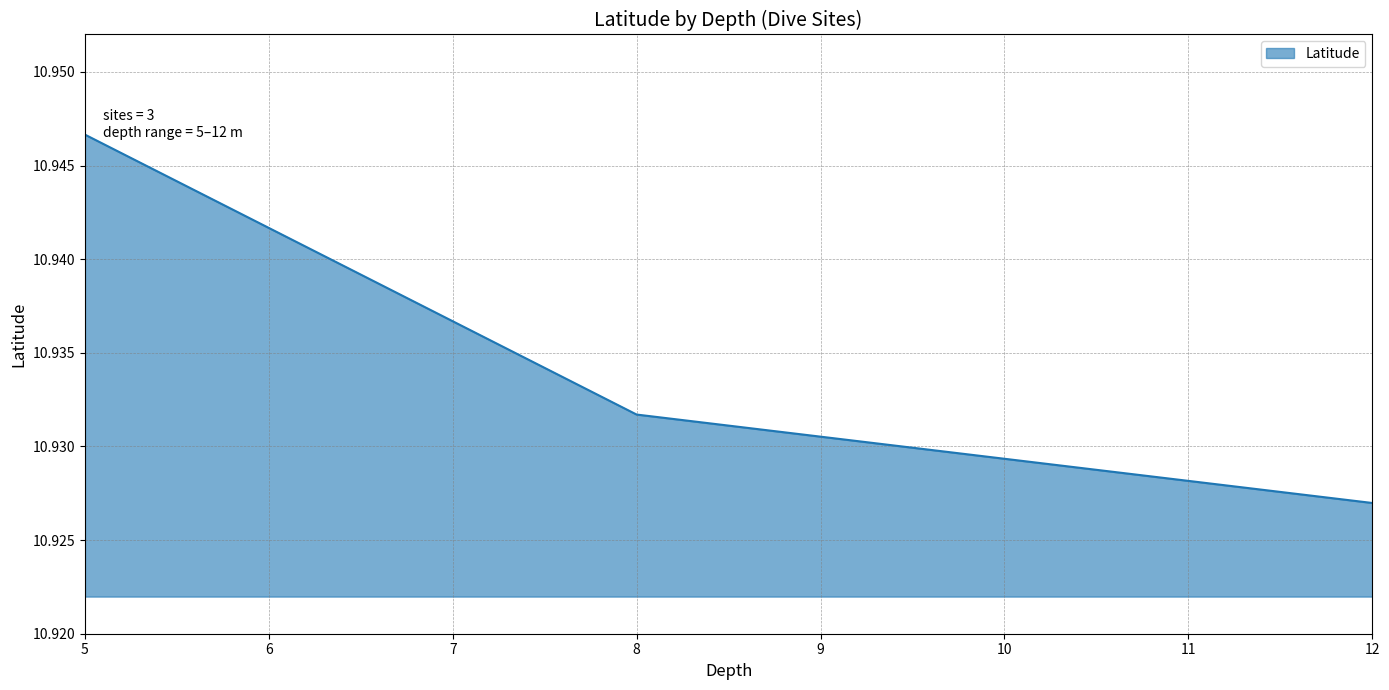

How many lines are shown in the chart?

1